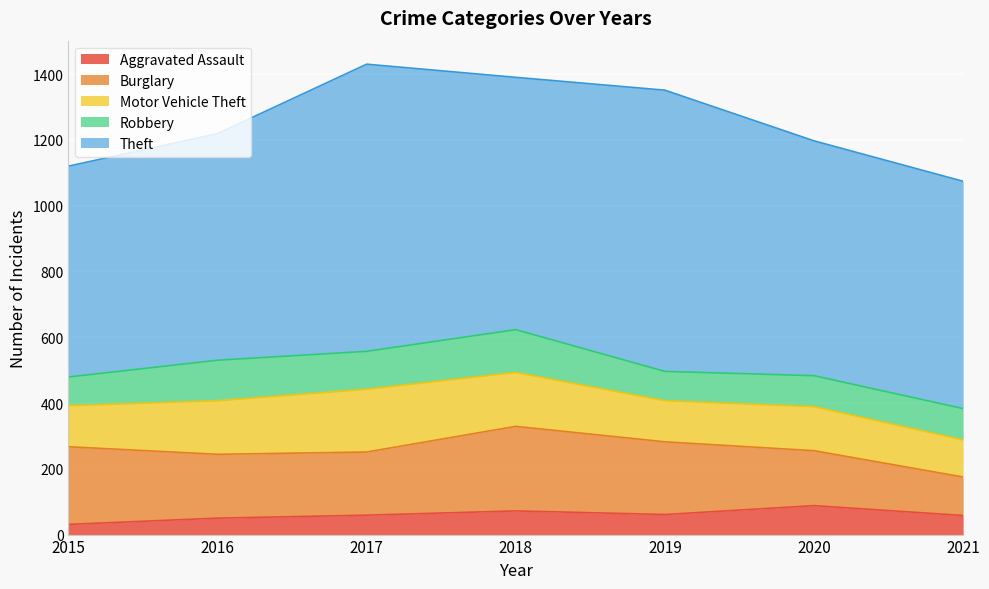

What is the average value of the Motor Vehicle Theft series?

145